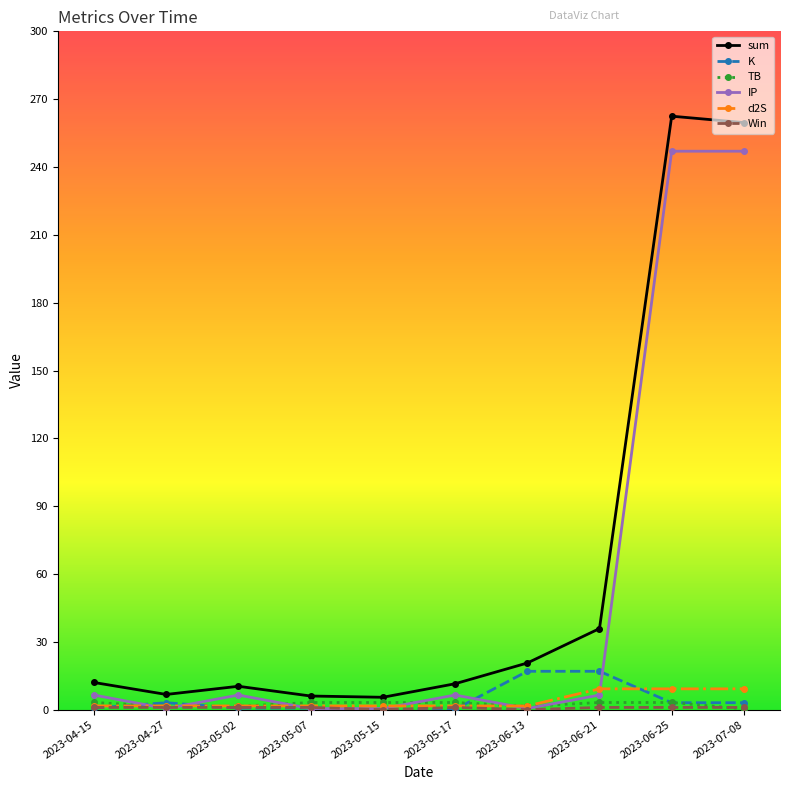

What is the value of the d2S point at the 5th from the left?

1.7